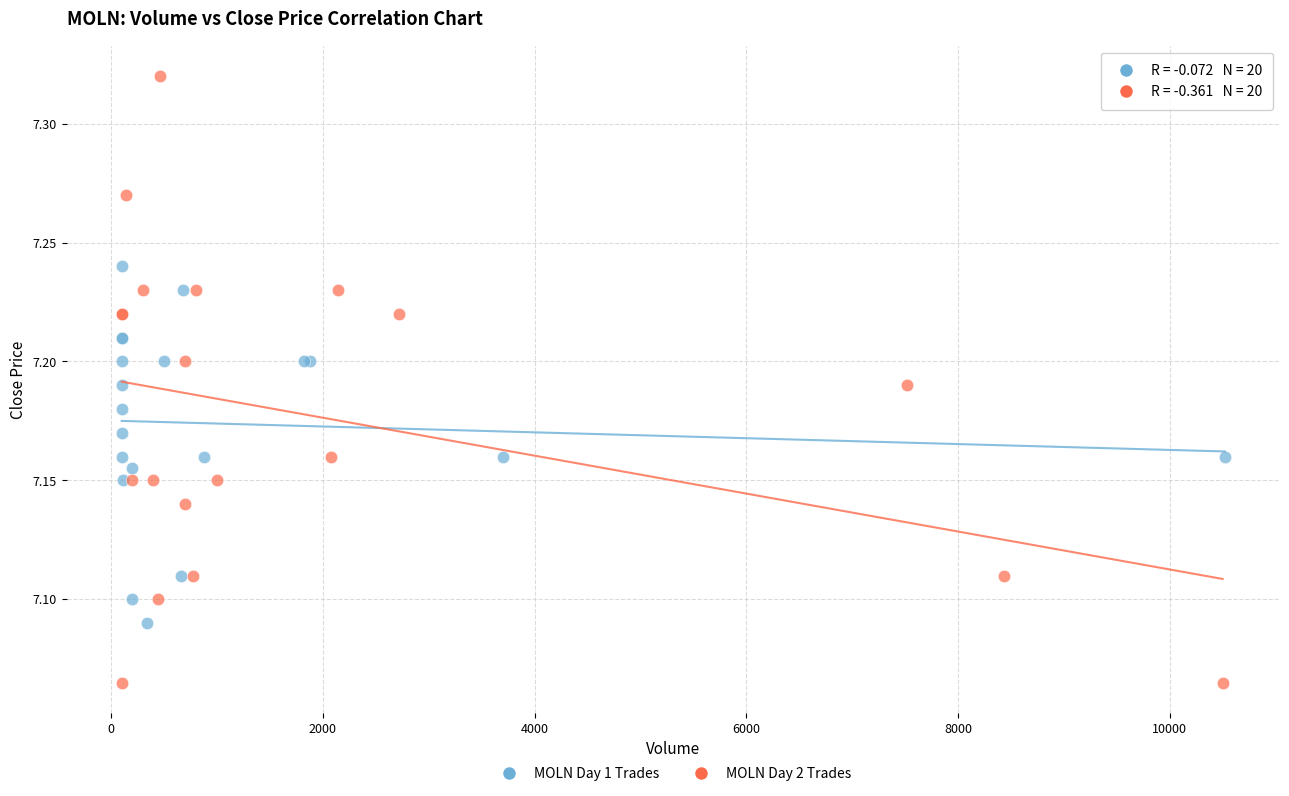

Which series has the largest Y range (max minus min)?

MOLN Day 2 Trades